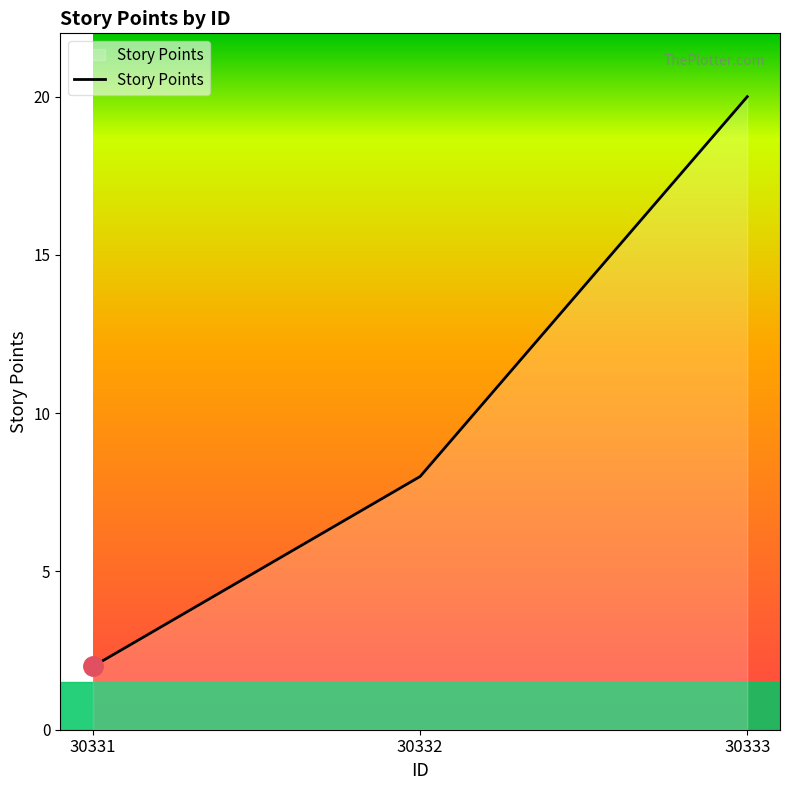

Reading right to left, what are all the values shown in this chart?

20	8	2